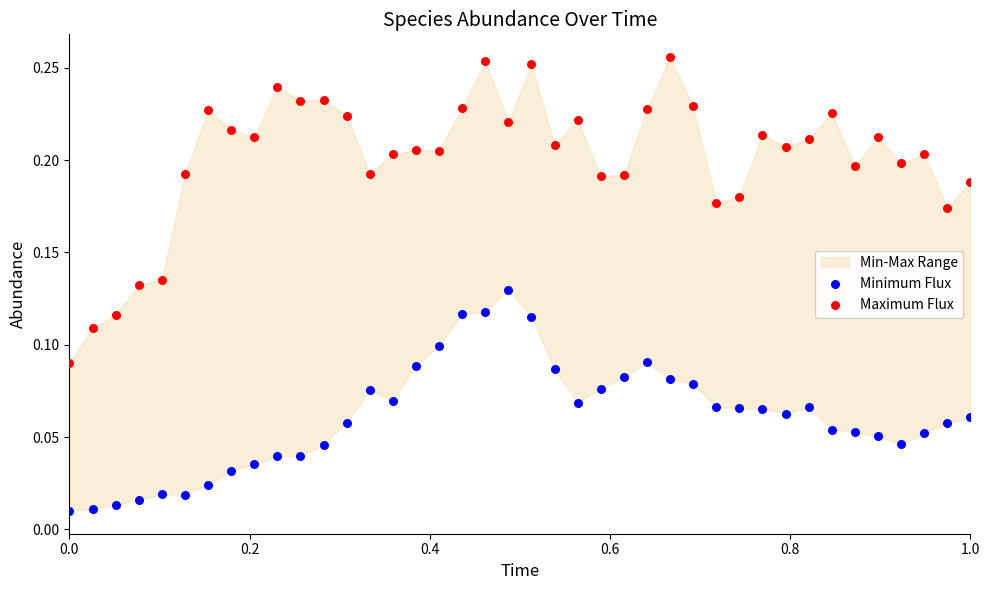

Which series has the largest Y range (max minus min)?

Maximum Flux